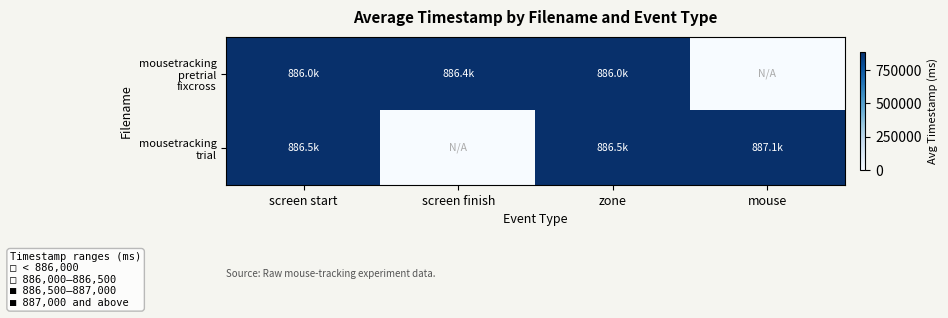

Which category has the lowest value across all series?

mouse